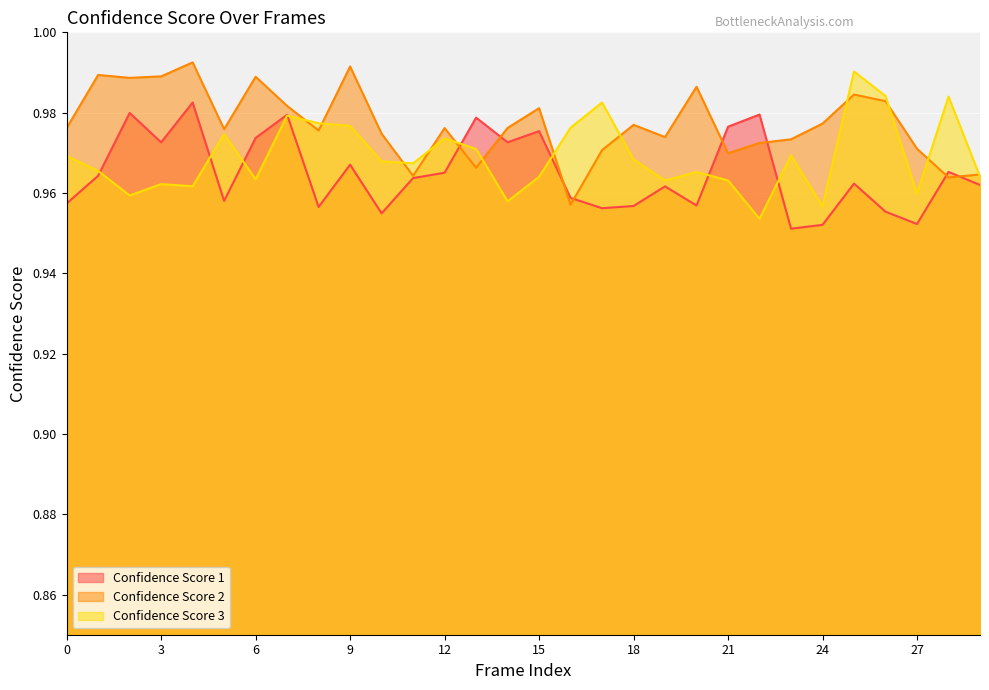

Rank the series by their maximum value, from highest to lowest.

Confidence Score 2, Confidence Score 3, Confidence Score 1